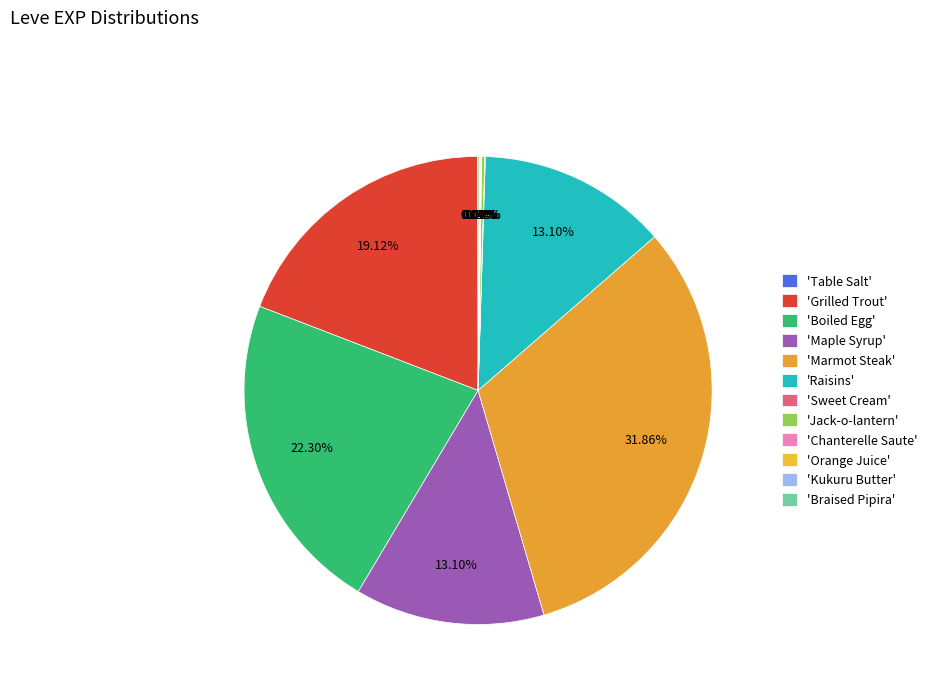

How many slices are in this pie chart?

12